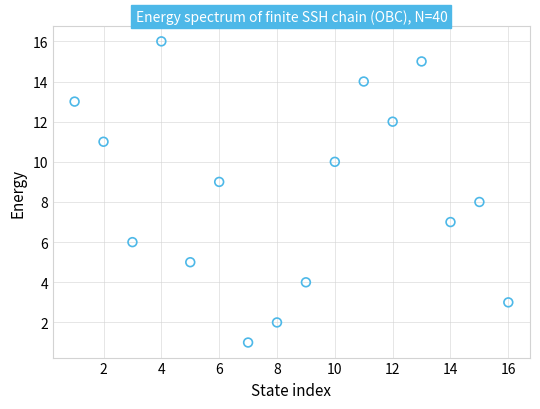

What is the range of X values (max minus min)?

15